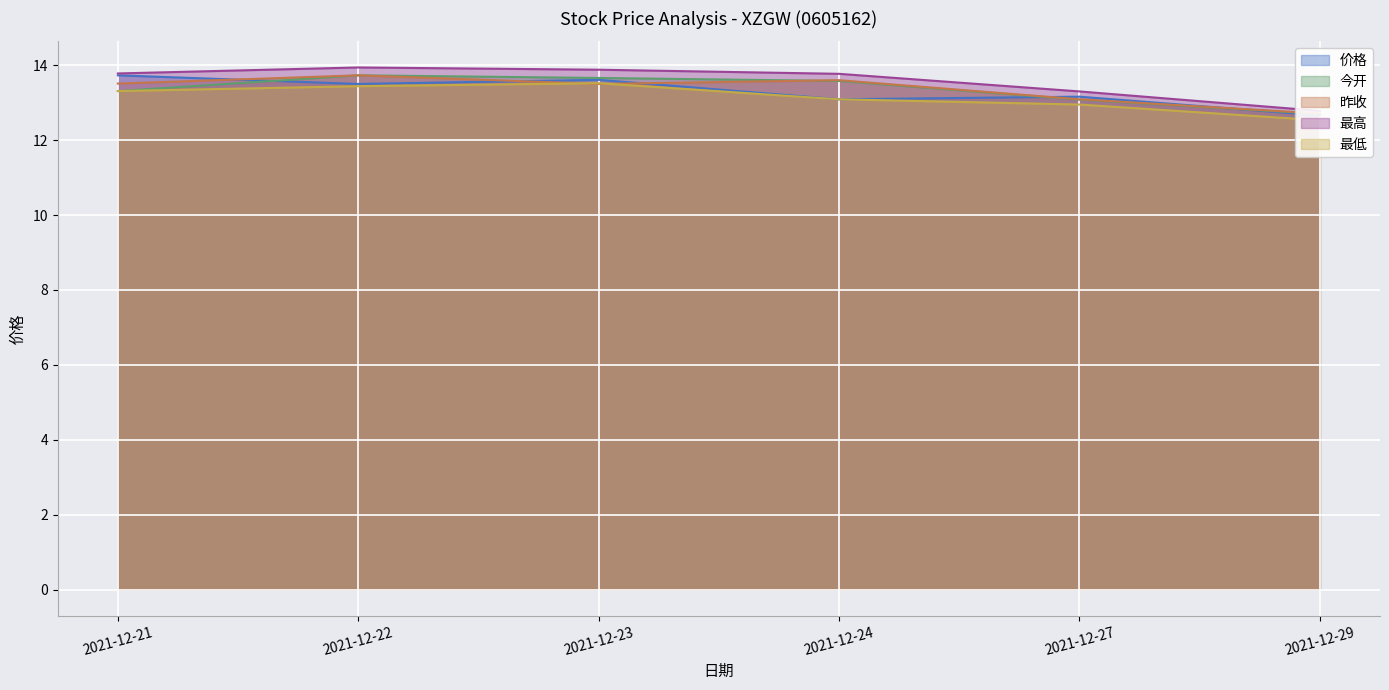

Which series has the largest total across all categories?

最高